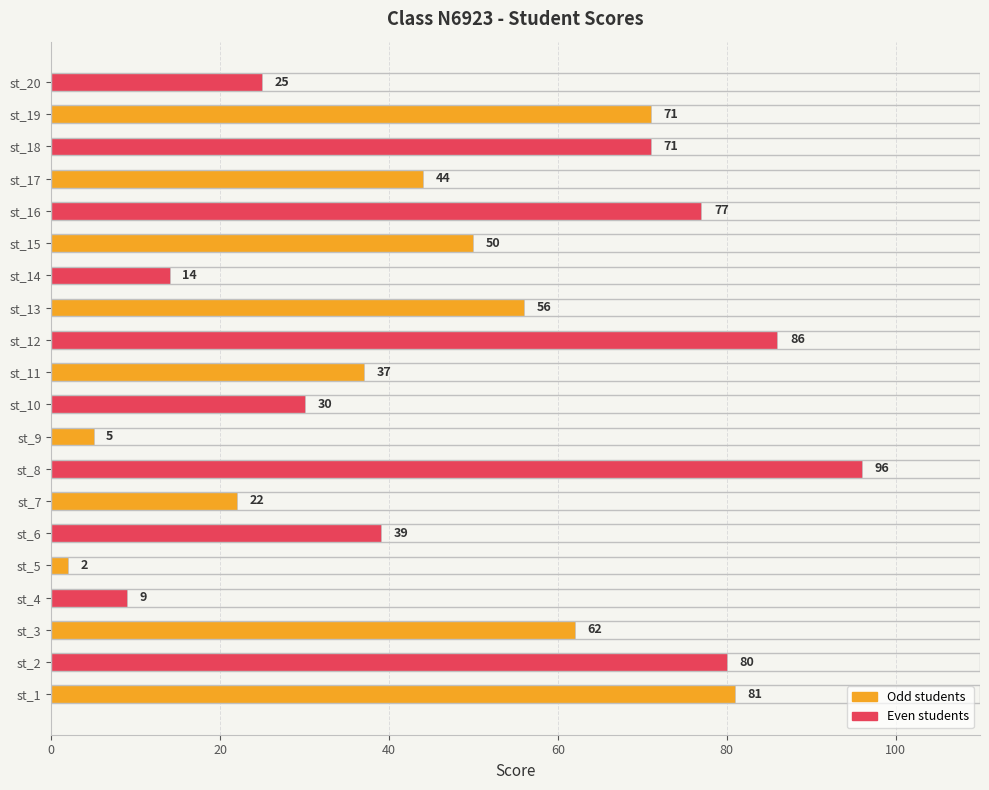

Where is the data nearest to the value 49?

st_15